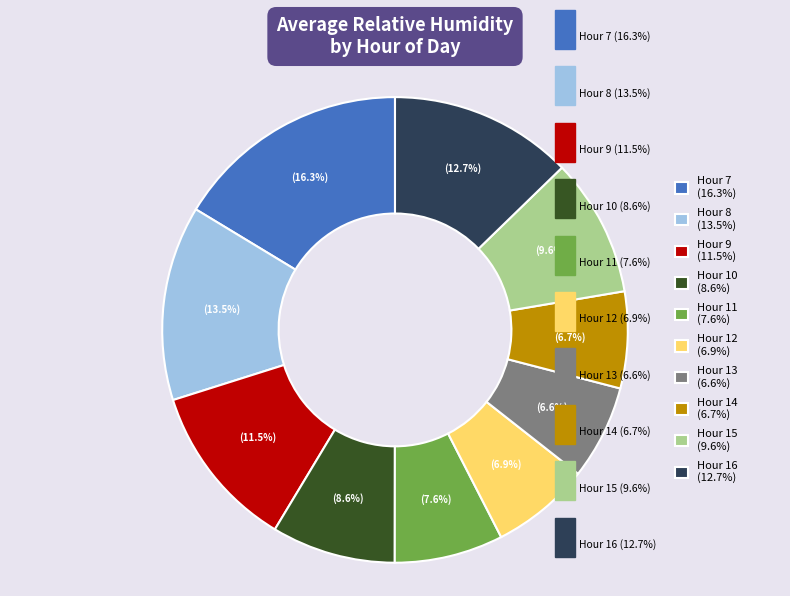

Combined, do Hour 8 (13.5%) and Hour 16 (12.7%) account for over 50%?

No